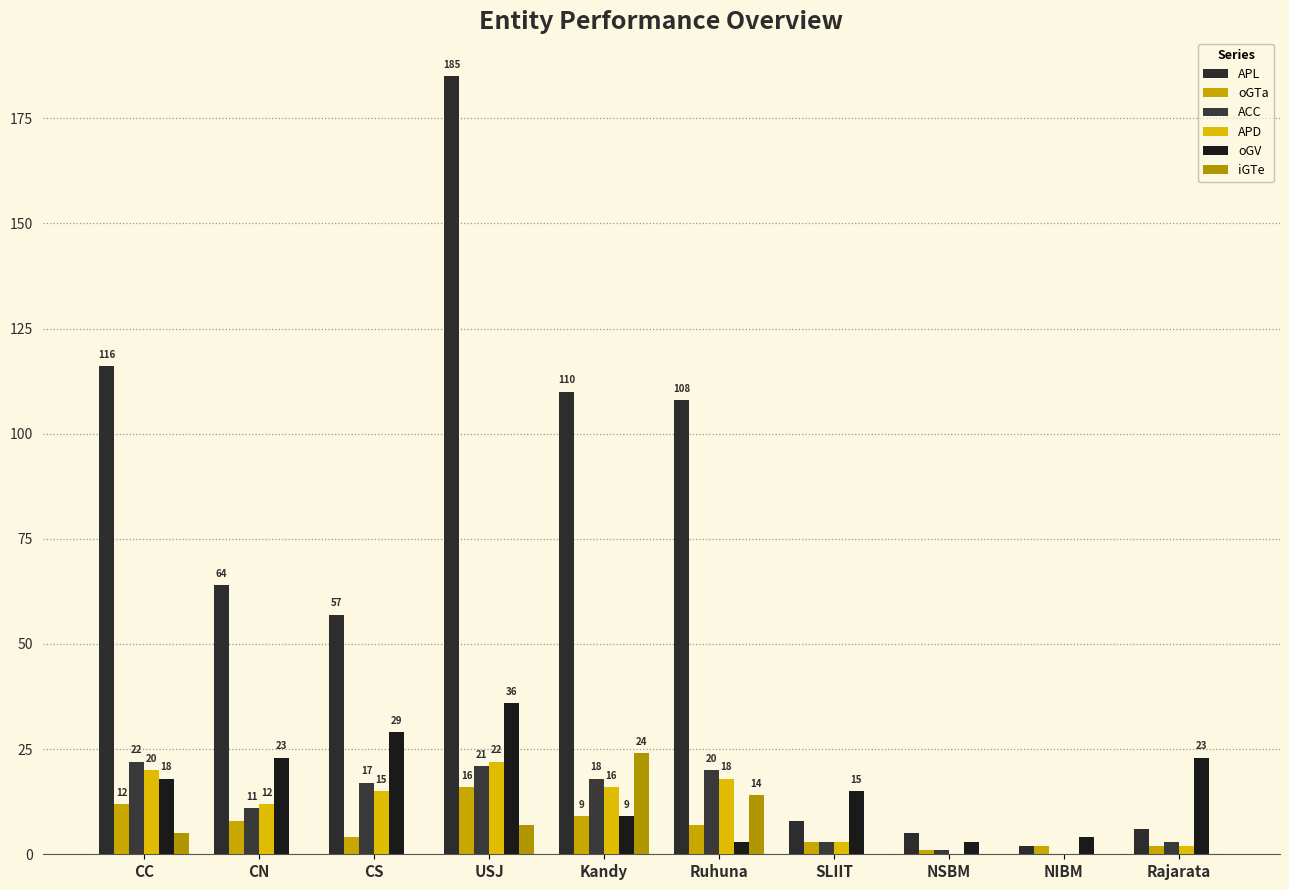

Where does the ACC series first go above 17?

CC